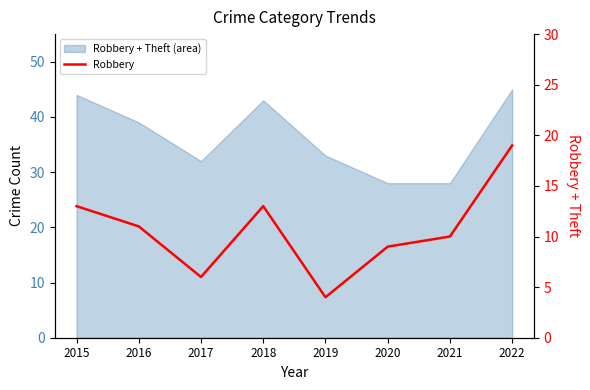

Rank the categories by value from highest to lowest.

2022, 2015, 2018, 2016, 2021, 2020, 2017, 2019